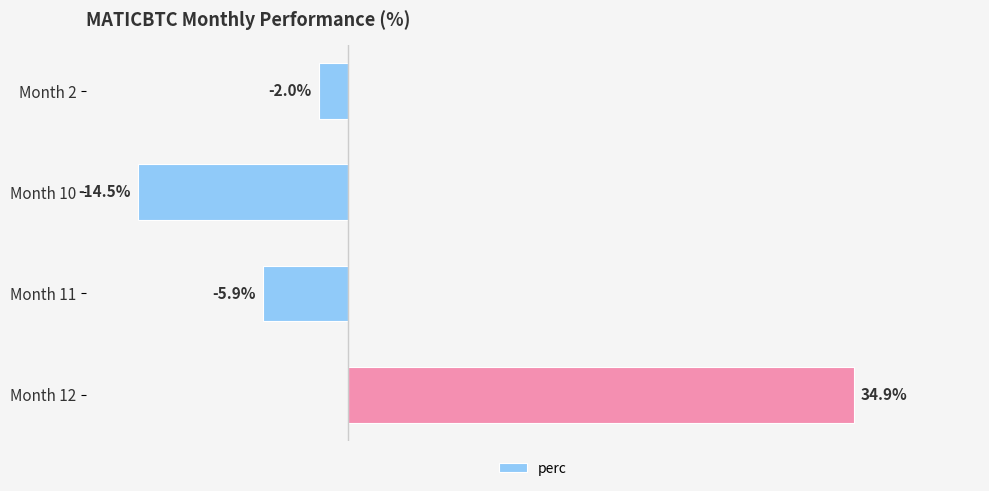

Rank the categories by value from lowest to highest.

Month 10, Month 11, Month 2, Month 12